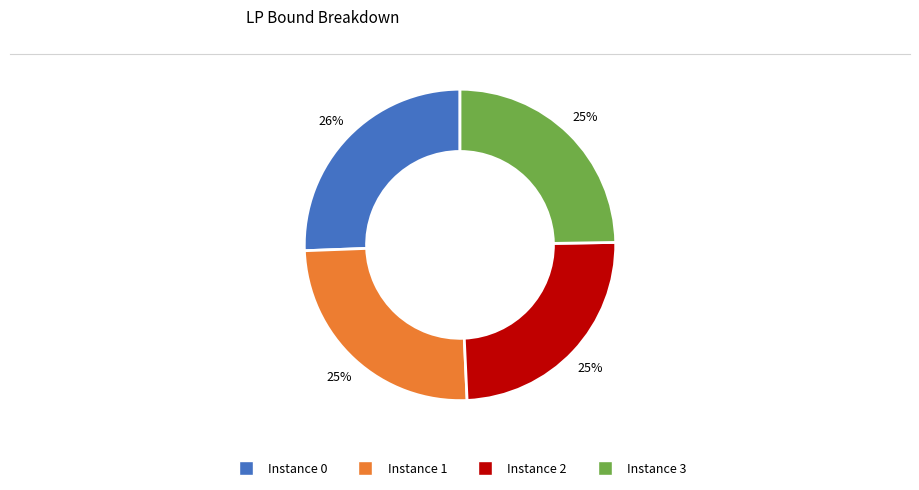

Is the sum of Instance 2 and Instance 3 greater than half?

No